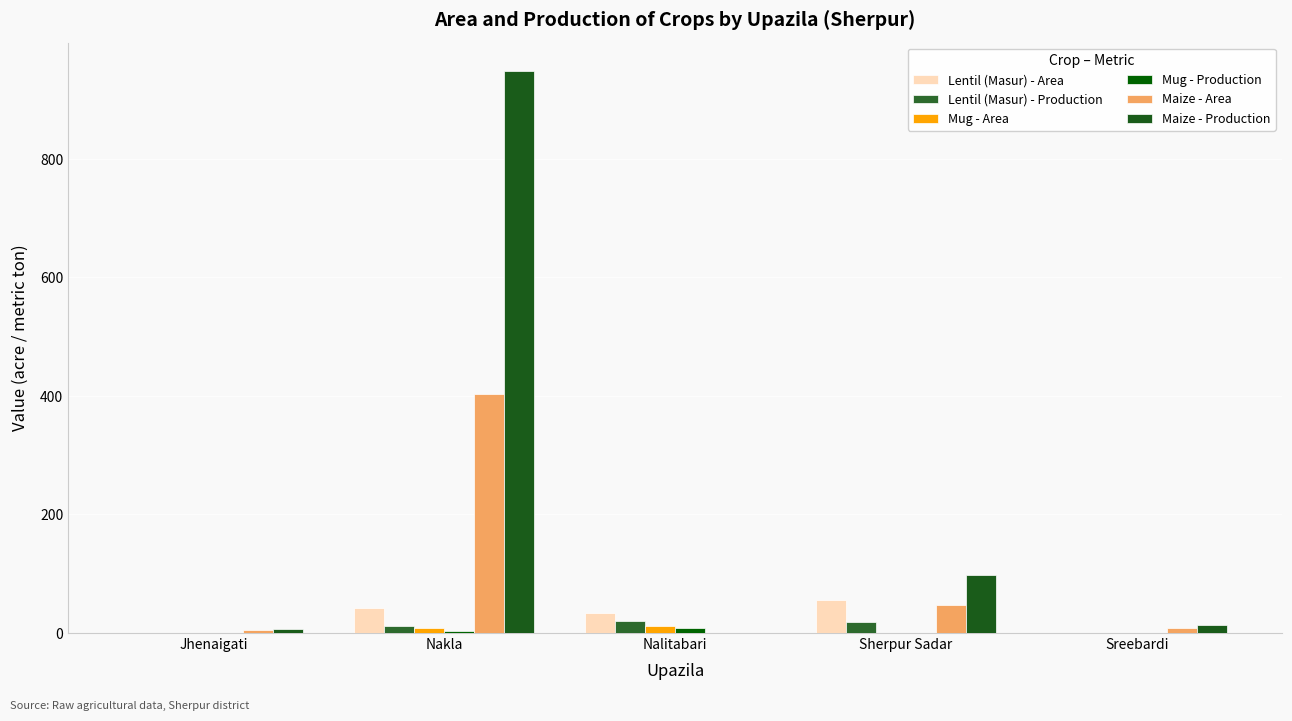

Is the value of Mug - Area at Jhenaigati greater than the value of Lentil (Masur) - Production at Sreebardi?

No